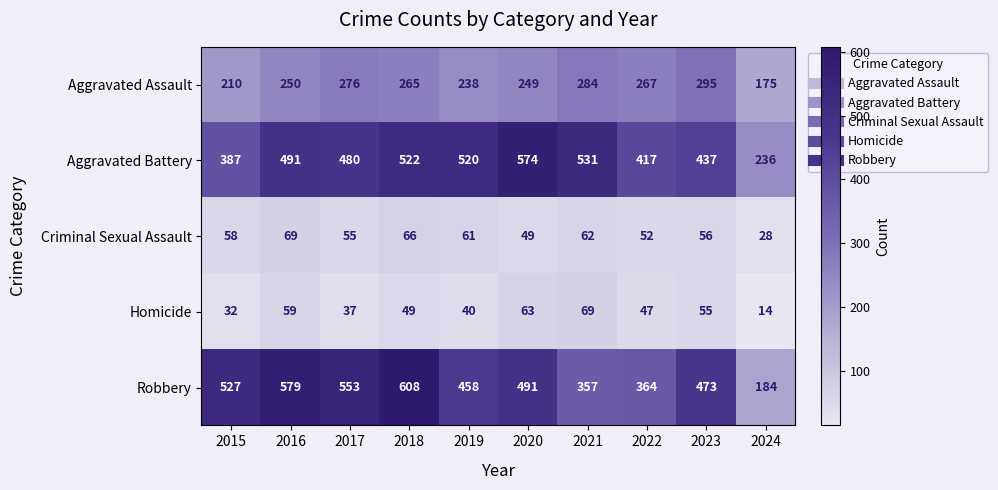

List the labels in order of Criminal Sexual Assault value, largest first.

2016, 2018, 2021, 2019, 2015, 2023, 2017, 2022, 2020, 2024